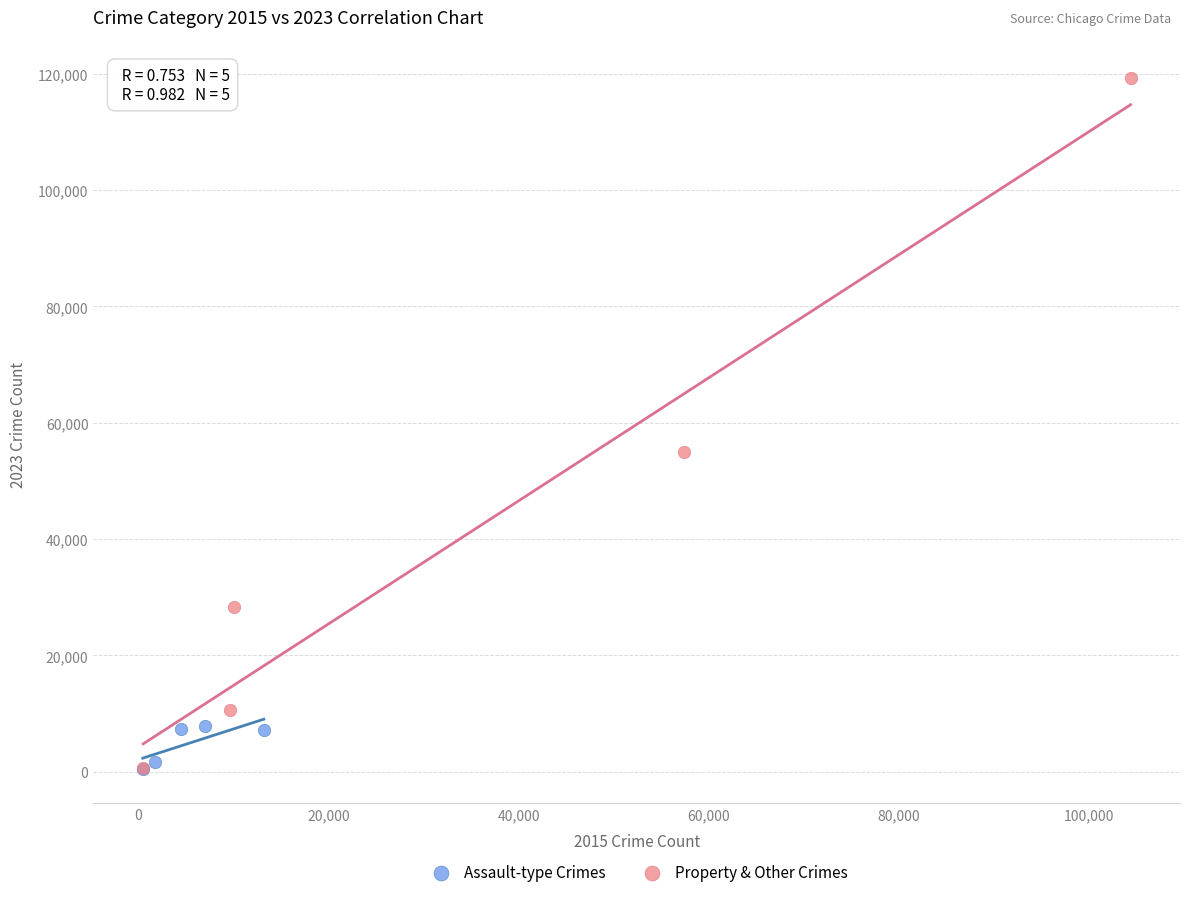

Which series reaches the maximum Y coordinate?

Property & Other Crimes